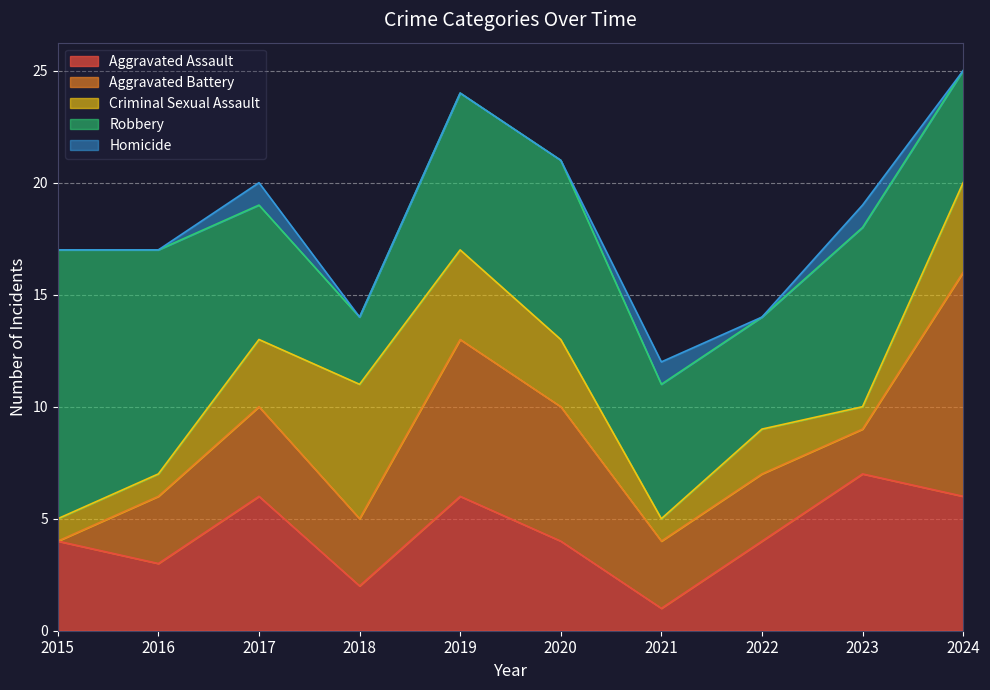

Between 2016 and 2024, which series saw the biggest shift?

Aggravated Battery